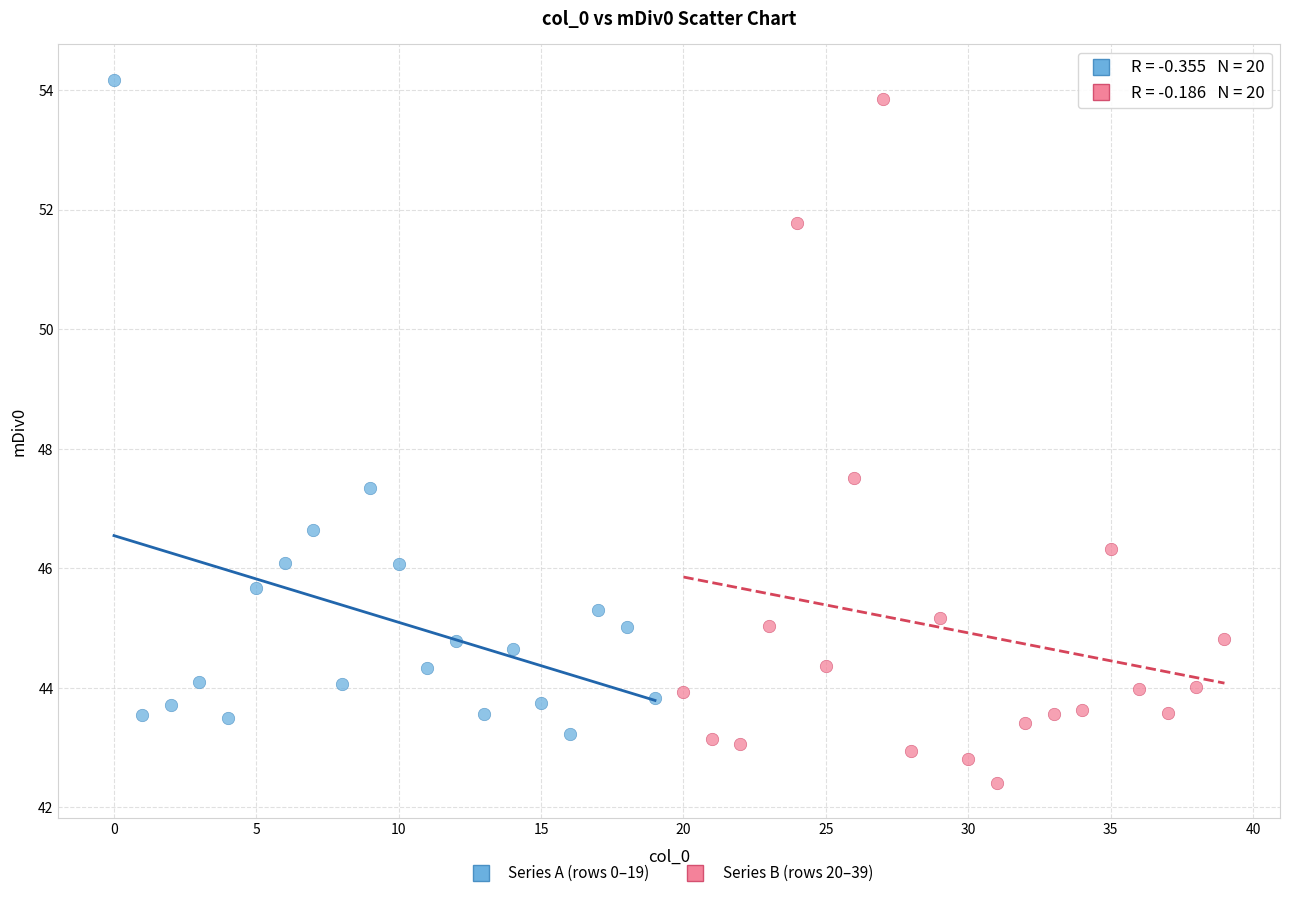

Which series contains the lowest Y value?

Series B (rows 20–39)